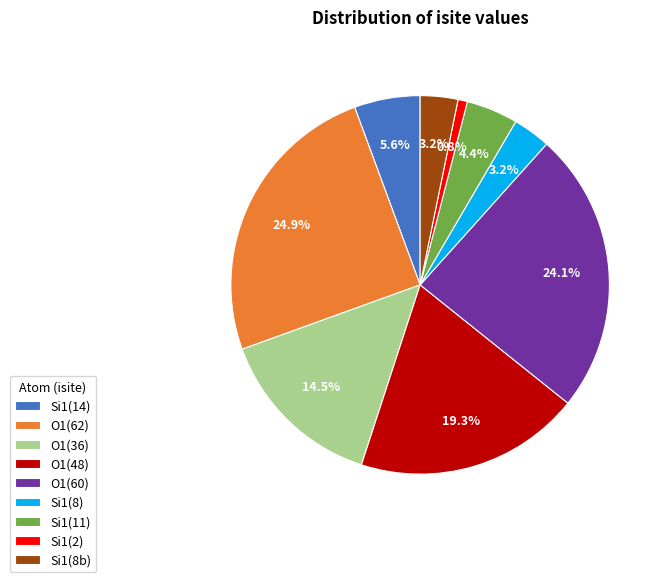

What is the largest slice in the pie chart?

O1(62)